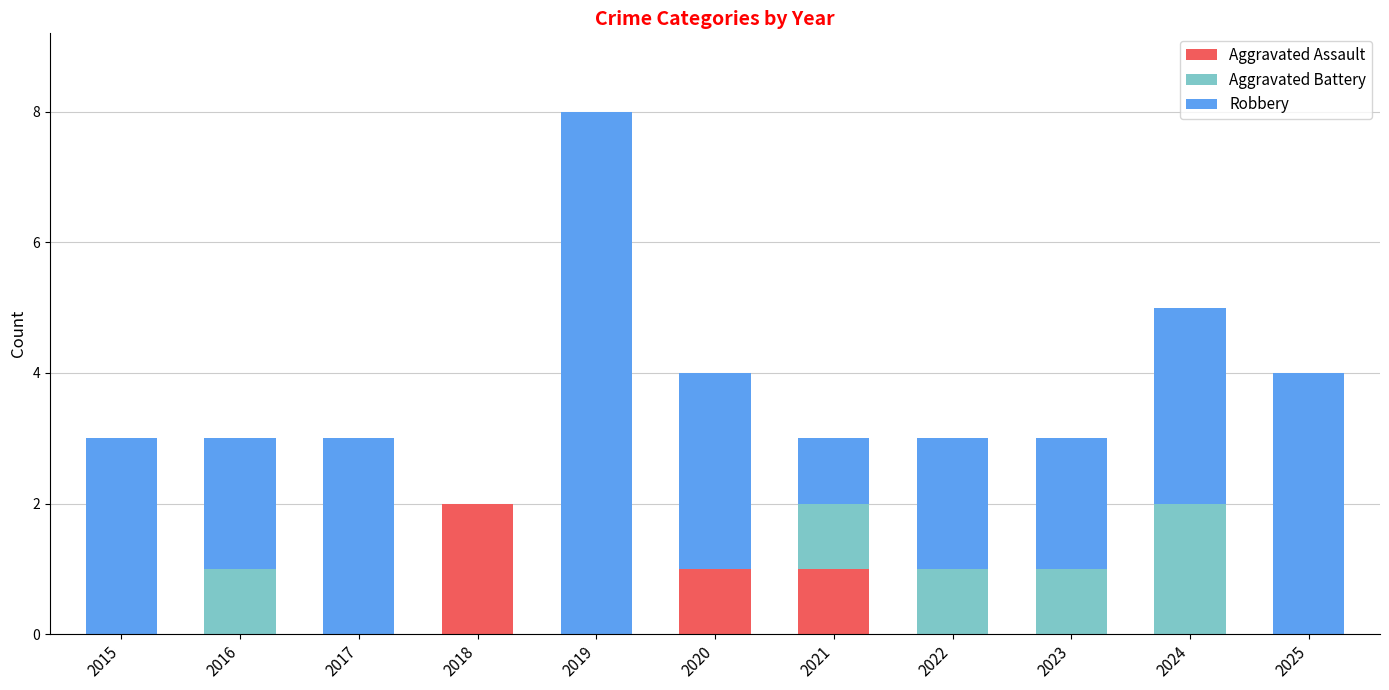

At which category is the sum across all series the highest?

2019